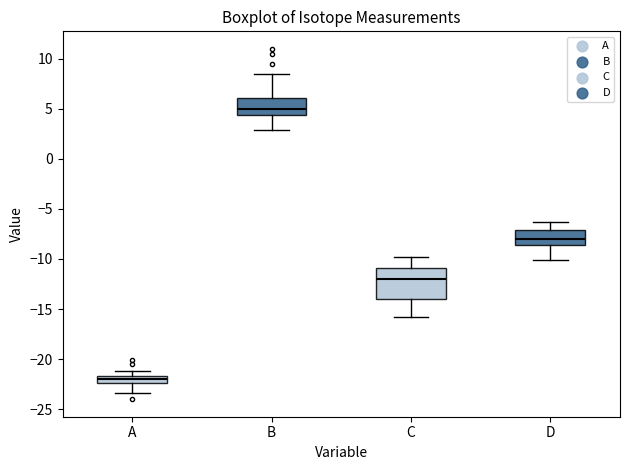

Which box has the highest median line?

B